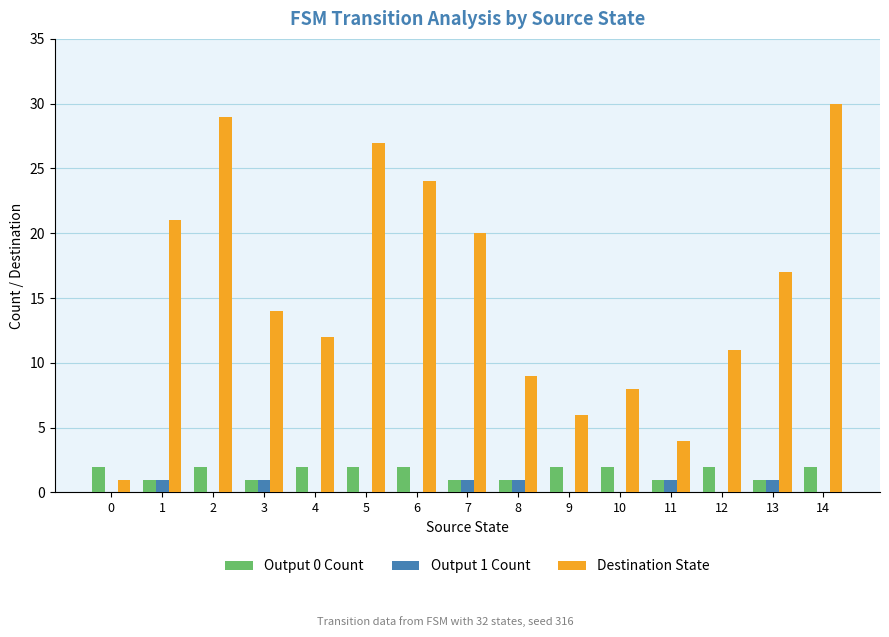

What are all the series names shown in the legend?

Output 0 Count, Output 1 Count, Destination State